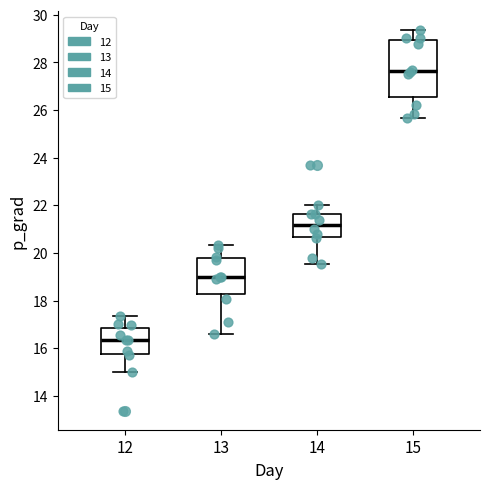

Which box is the tallest, from its lower edge to its upper edge?

15